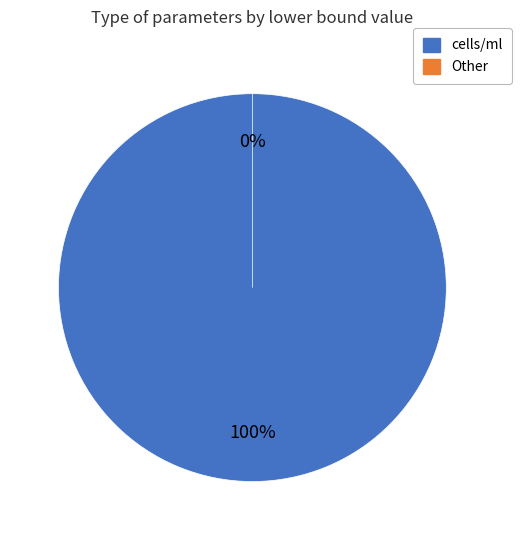

Count the number of slices in the pie.

5